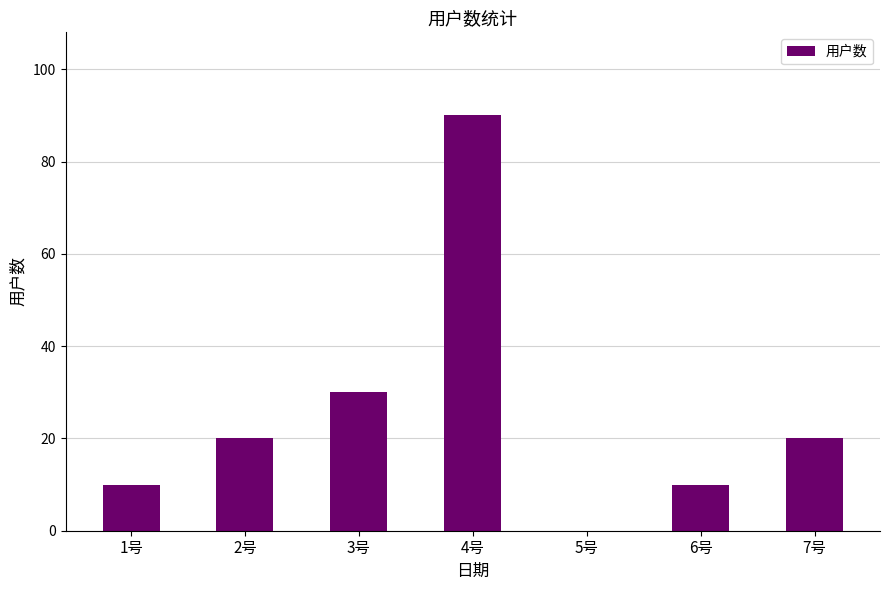

What is the maximum value shown in the chart?

90